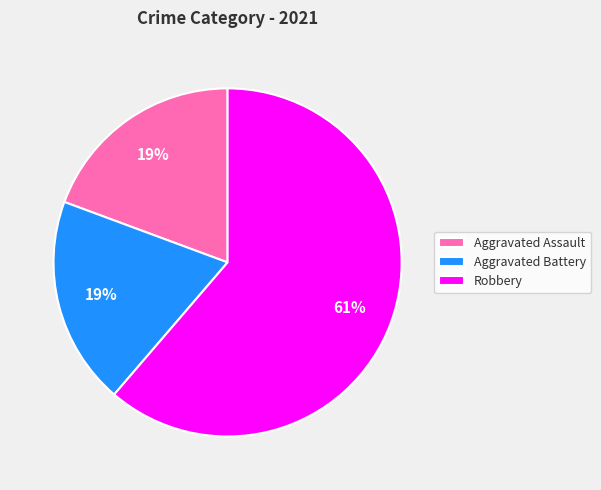

What is the majority slice?

Robbery